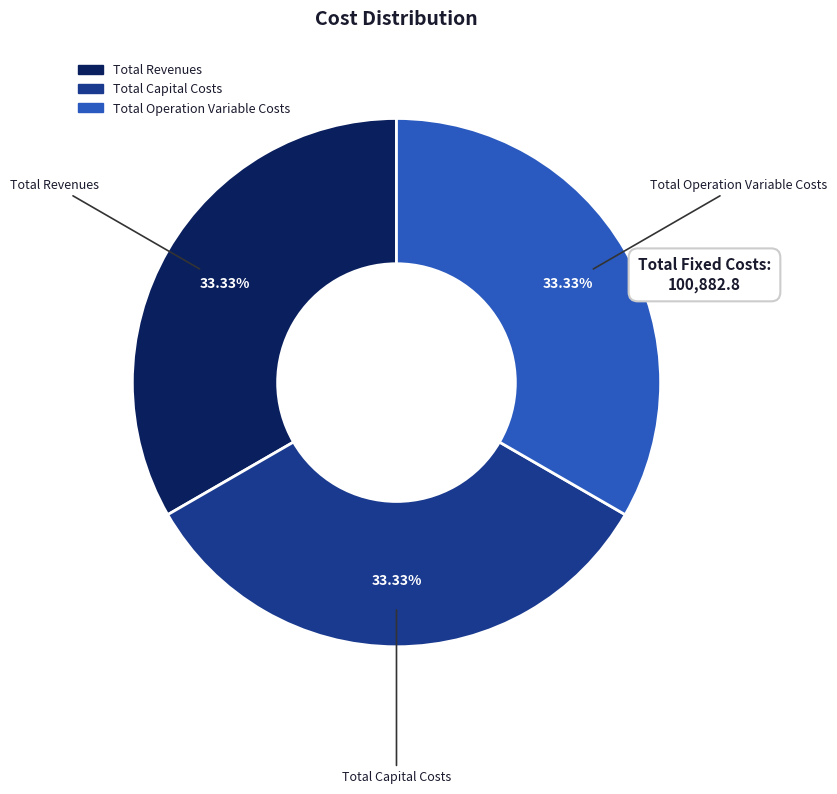

Is there any slice that represents more than half of the pie?

No